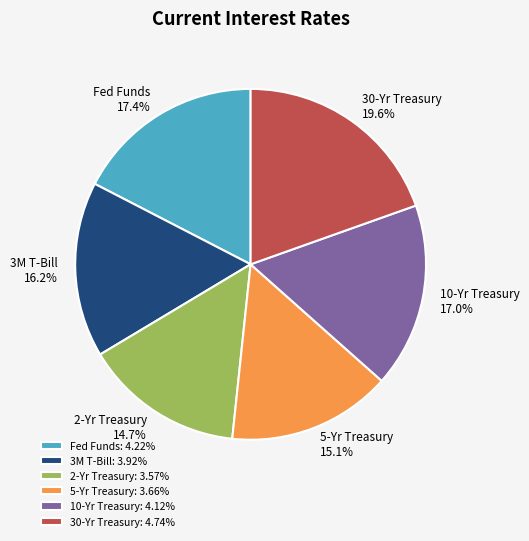

What is the largest slice in the pie chart?

30-Yr Treasury